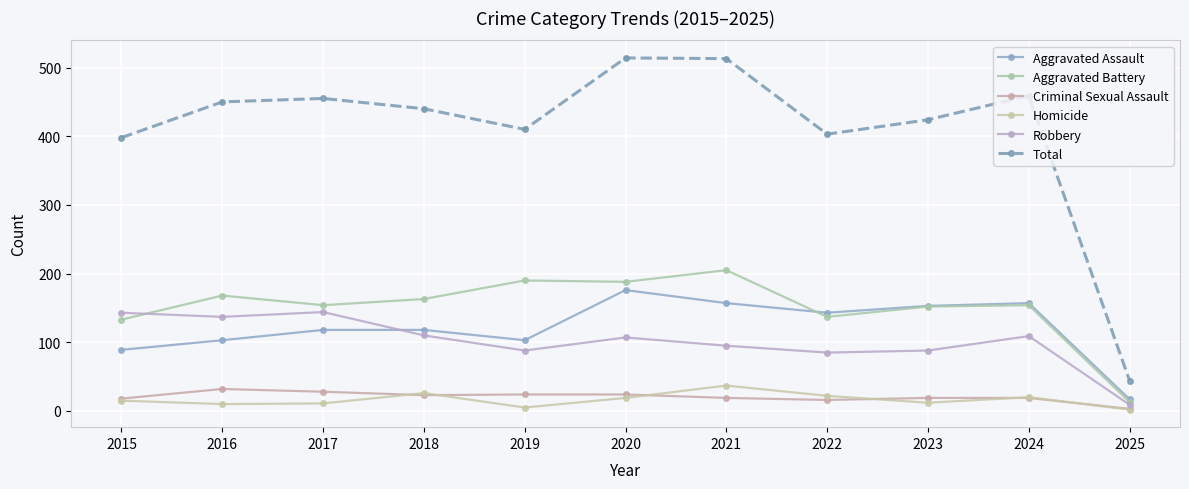

Is it true that Total equals 825 at 2020?

False